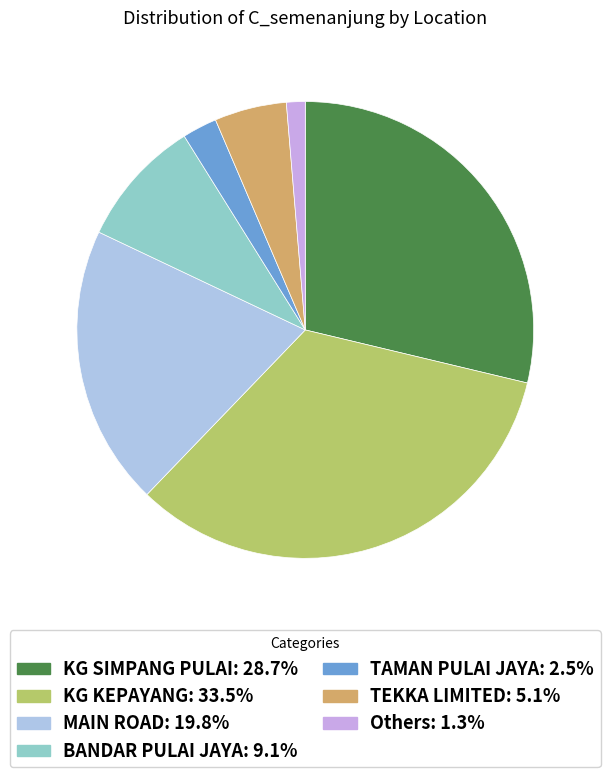

How many segments does this pie chart have?

7